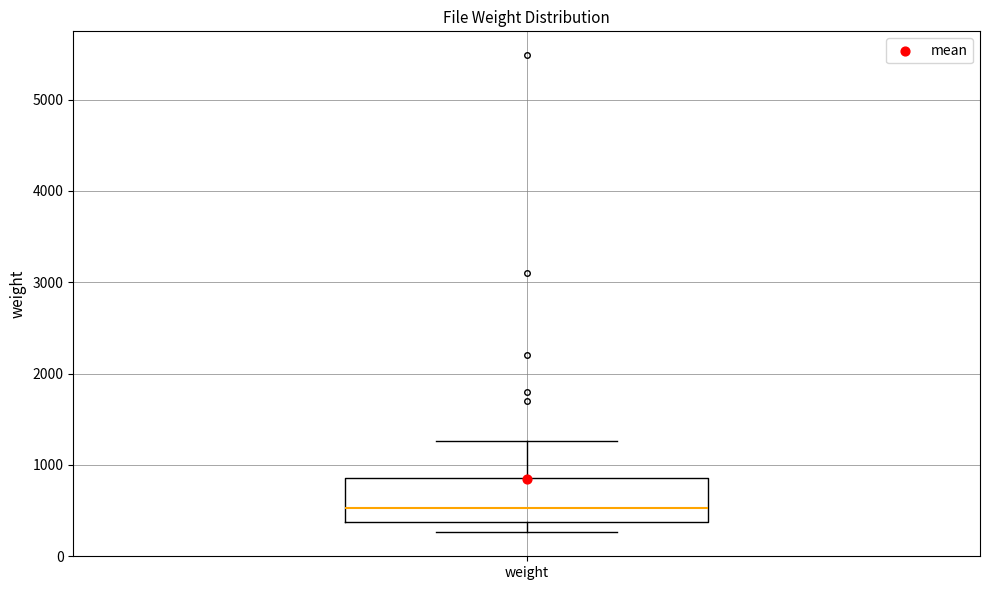

Read this box plot against the y-axis: the position of the median line, the range covered by the box, and the ends of both whiskers. The values are not printed on the chart, so give them approximately, as read against the axis.

median 500, box 400 to 900, whiskers 300 to 1300